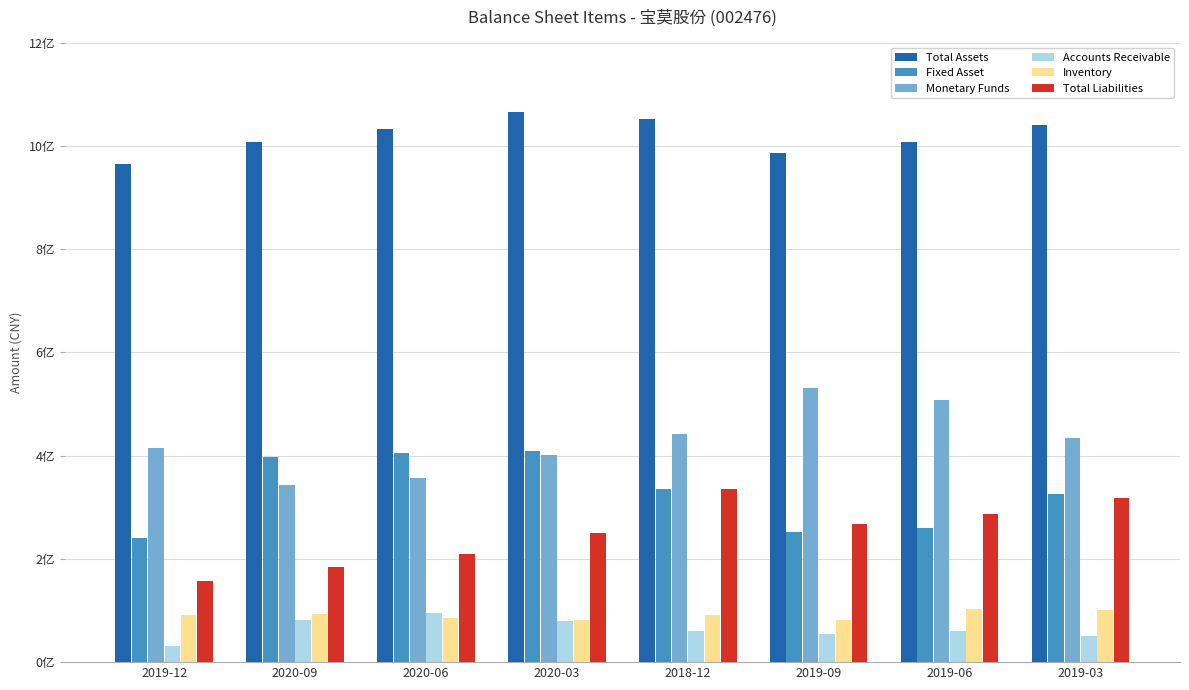

What are all the series names shown in the legend?

Total Assets, Fixed Asset, Monetary Funds, Accounts Receivable, Inventory, Total Liabilities